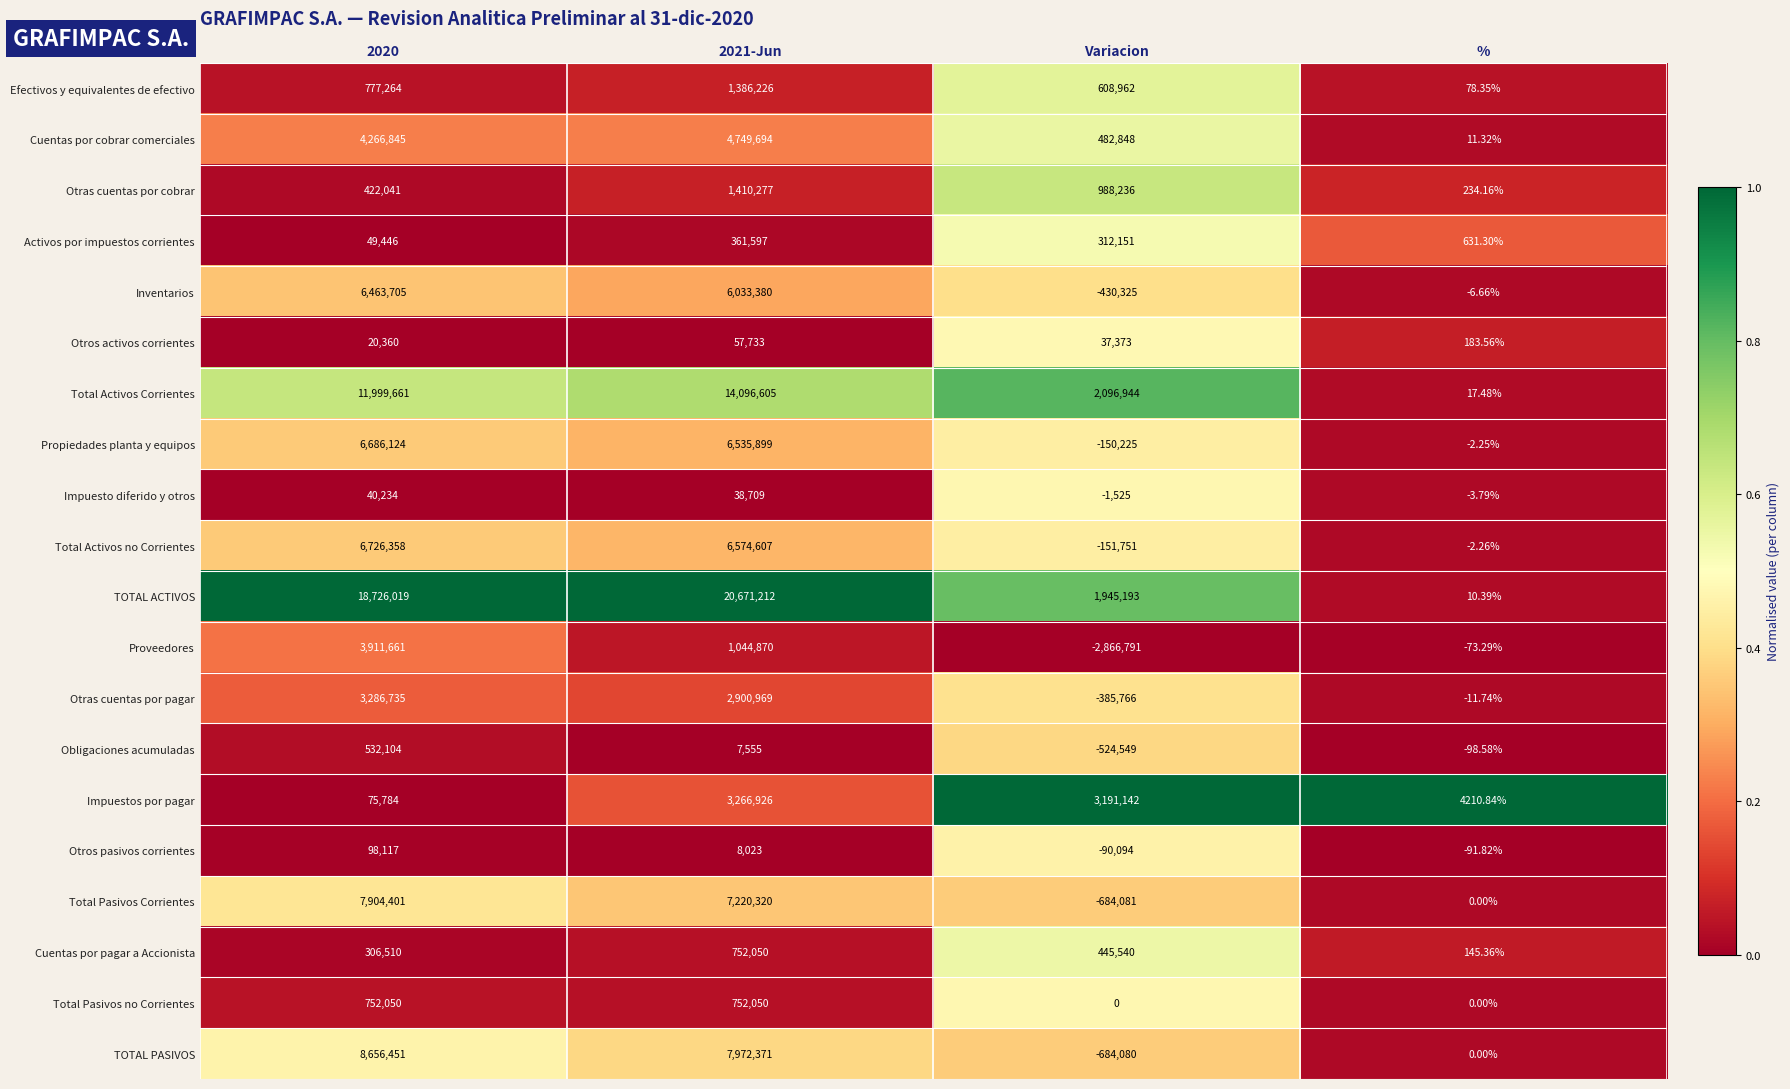

Which series has the widest spread of values?

TOTAL ACTIVOS